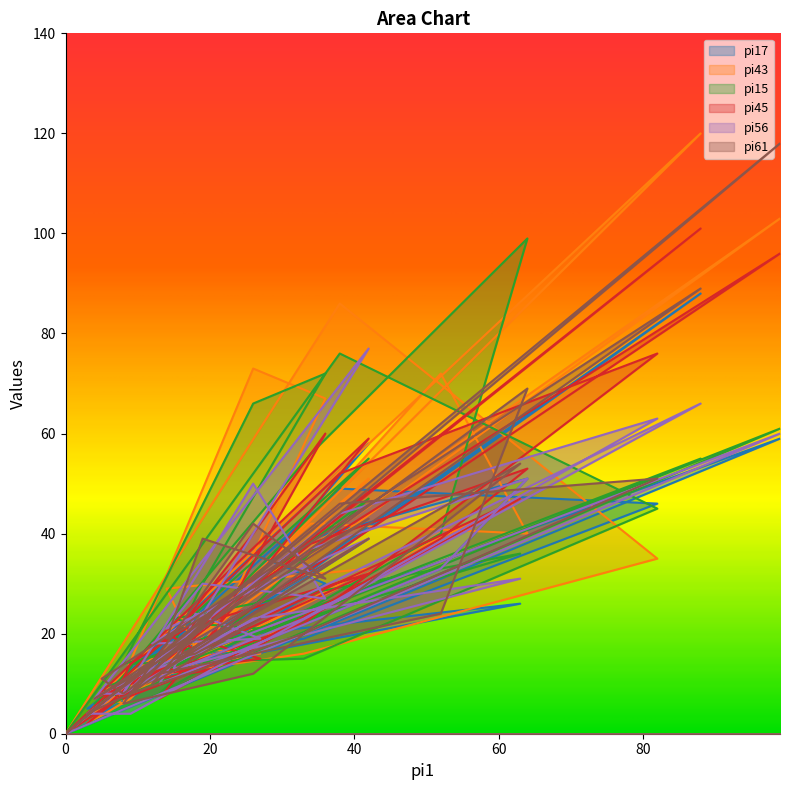

What is the value of the pi61 point at the 29th from the left?

8